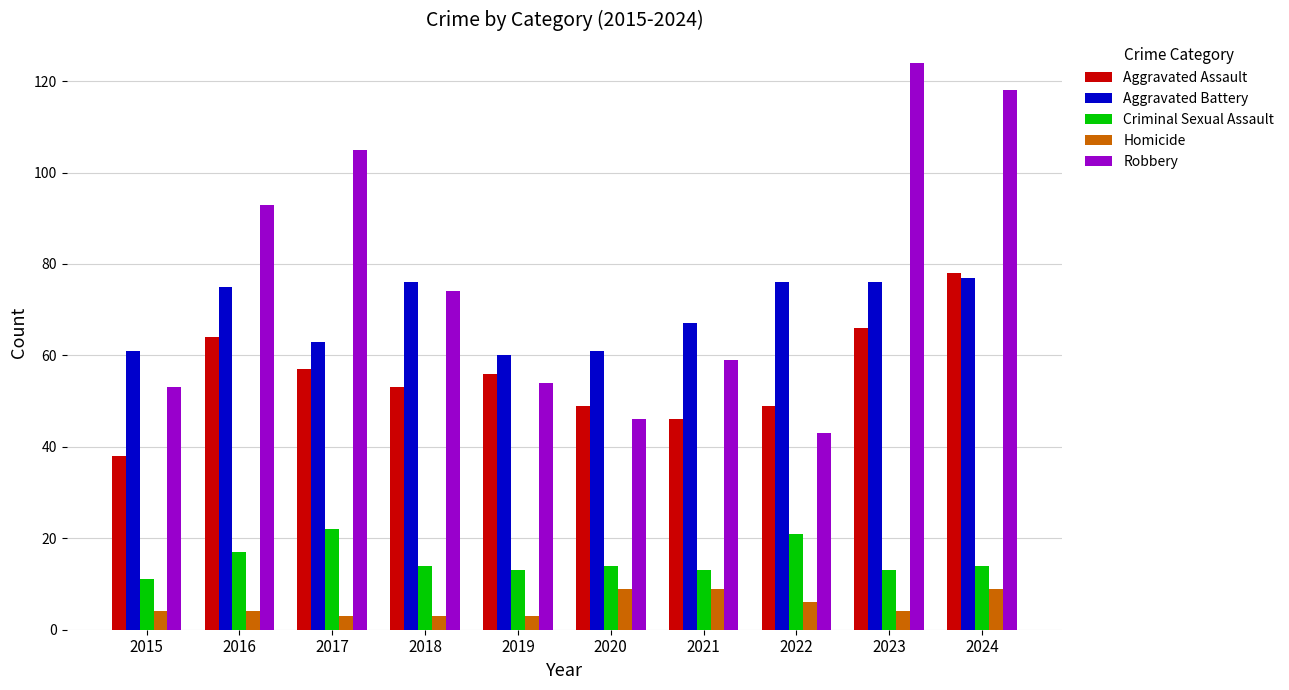

What is the value of the Homicide bar at the 2nd from the left?

4